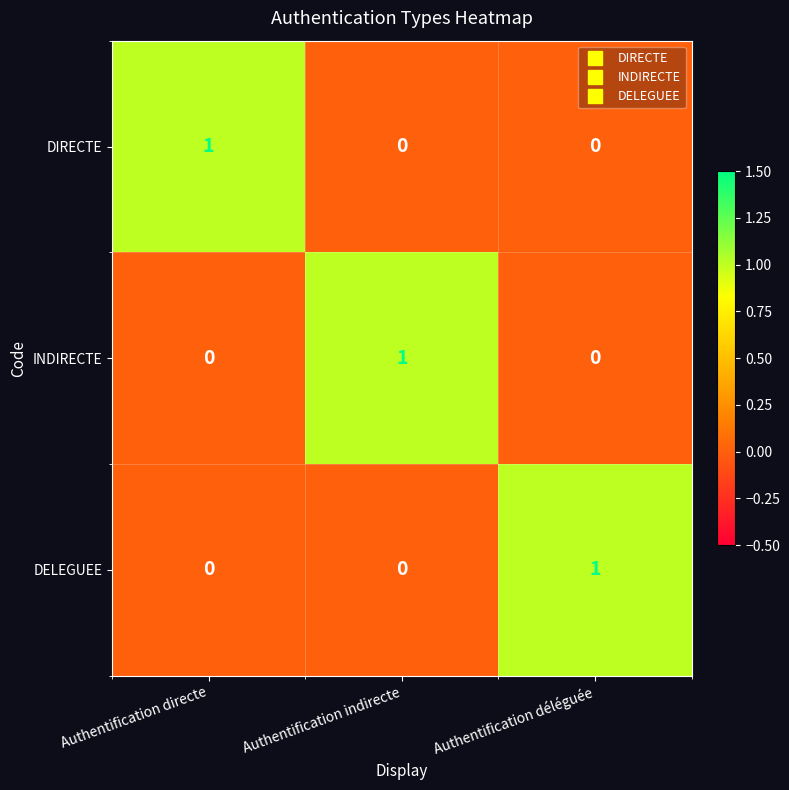

The DIRECTE series shows 0 at Authentification indirecte. True or false?

True